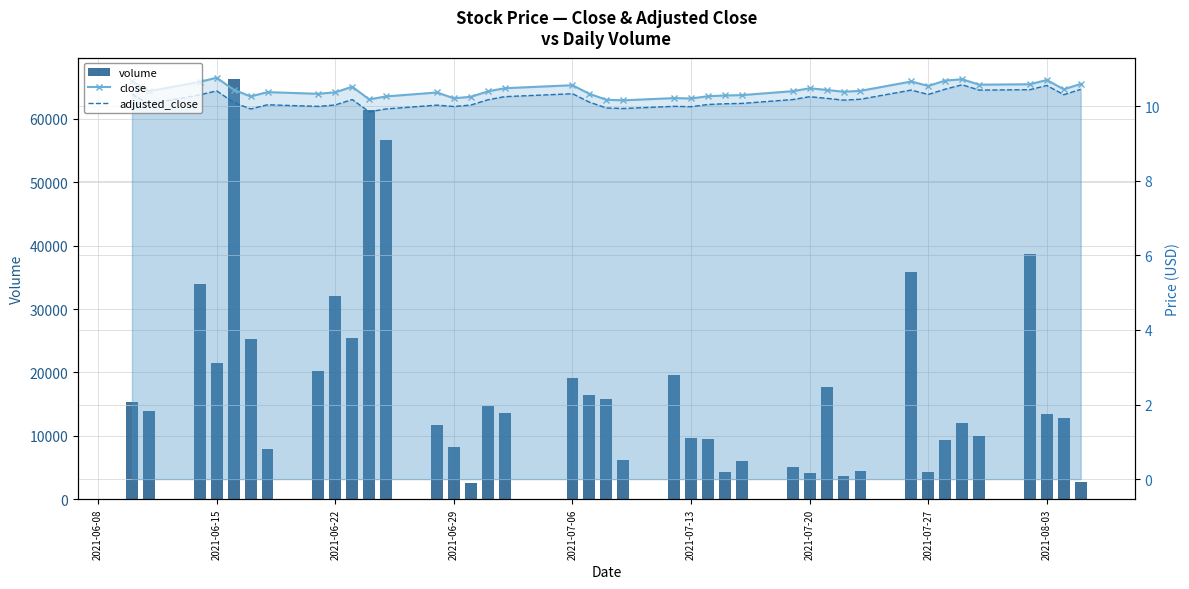

What position from the left is 2021-07-13?

23